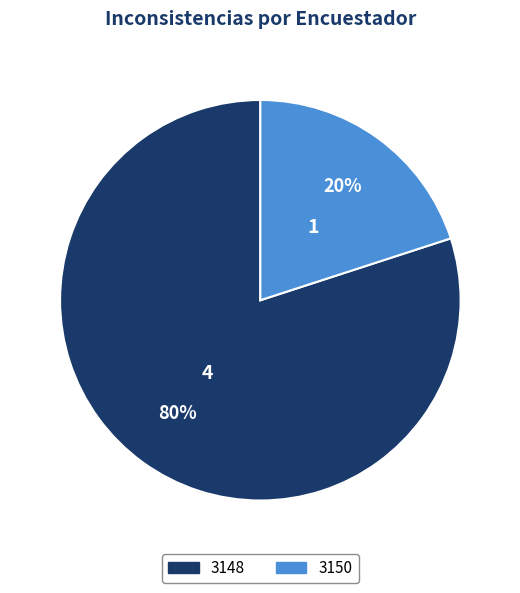

To the nearest percent, what is the difference between the largest and smallest slice percentages?

60%